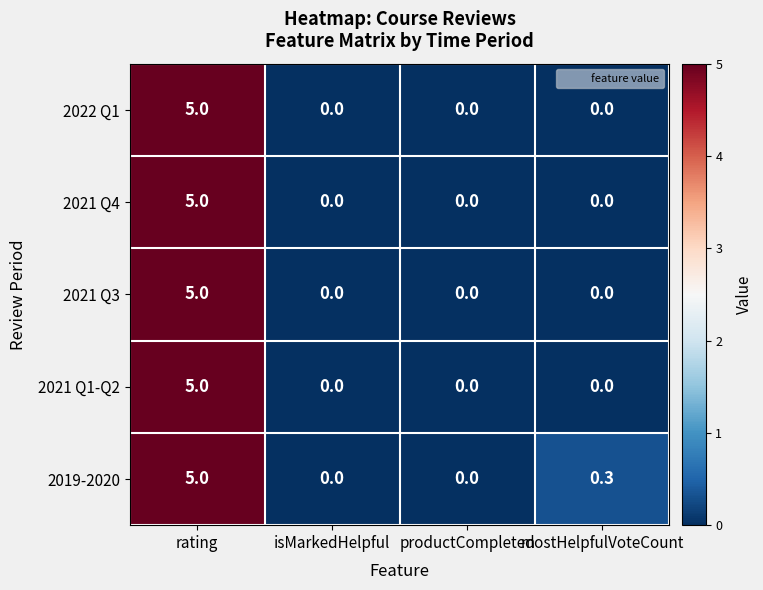

What is the difference between the highest and lowest values at mostHelpfulVoteCount?

0.3